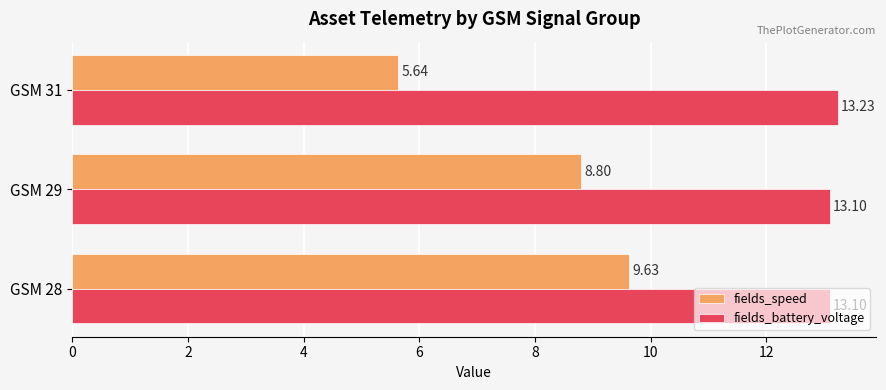

List the series in order of their overall mean, lowest first.

fields_speed, fields_battery_voltage